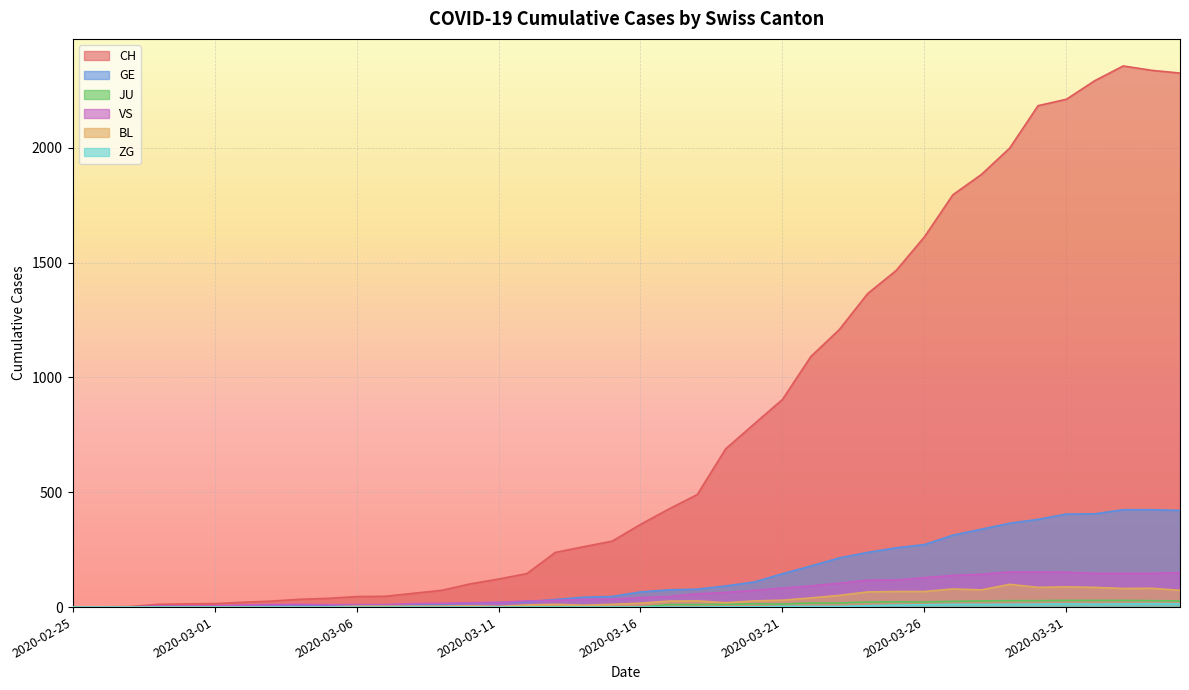

What is the spread (max minus min) of values at 2020-03-13?

238